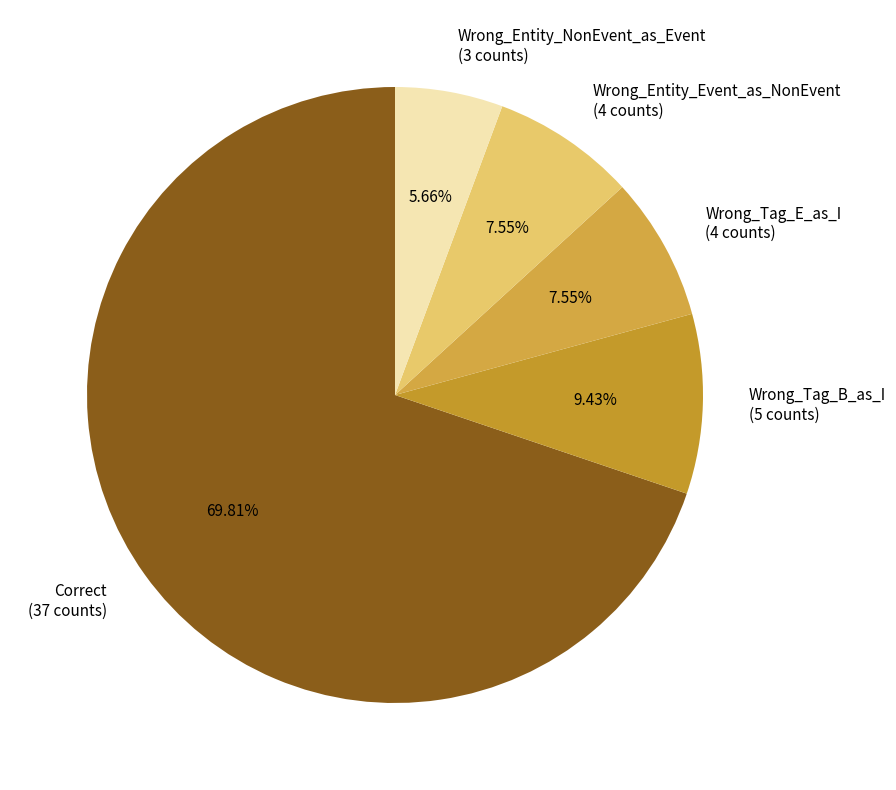

Count the number of slices in the pie.

5